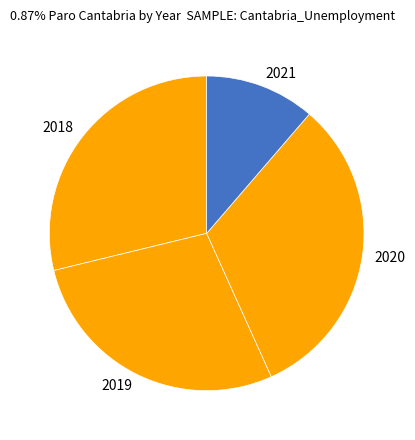

True or false: 2021 accounts for 11% of the total.

True